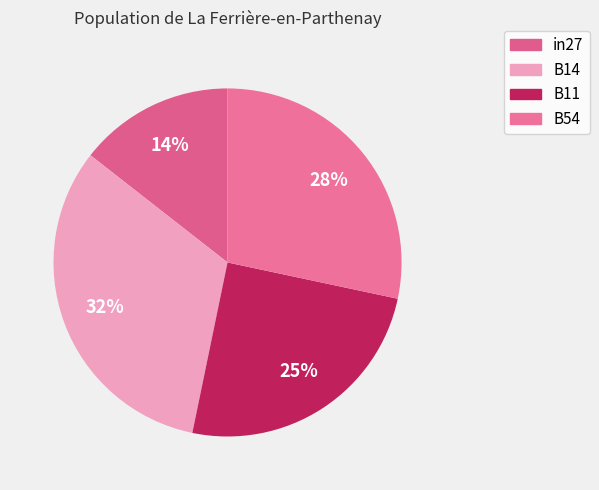

Does in27 represent more than half of the total?

No